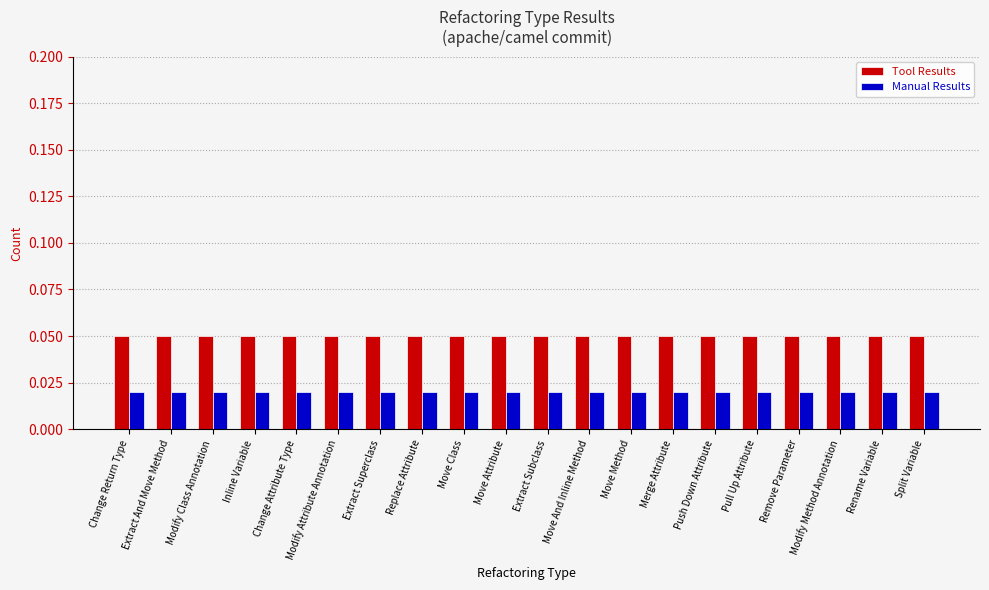

Rank the series by their average value, from lowest to highest.

Manual Results, Tool Results